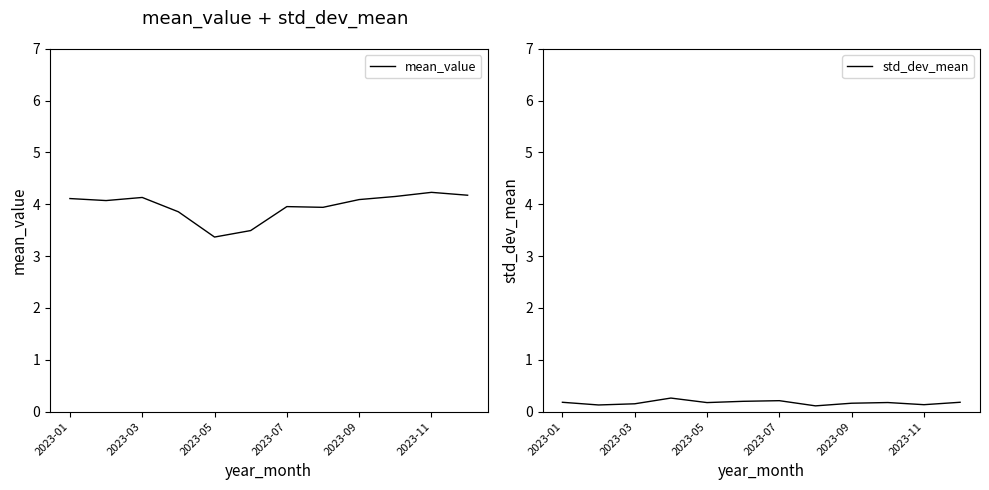

What is the highest value of the std_dev_mean series?

0.3